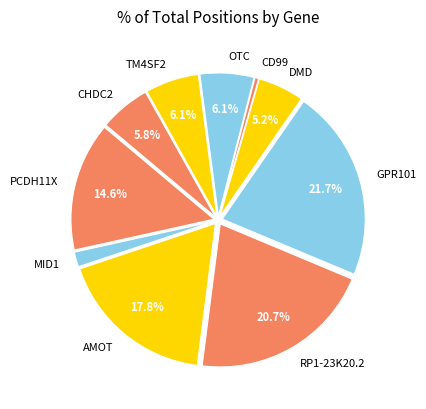

How many slices are in this pie chart?

10